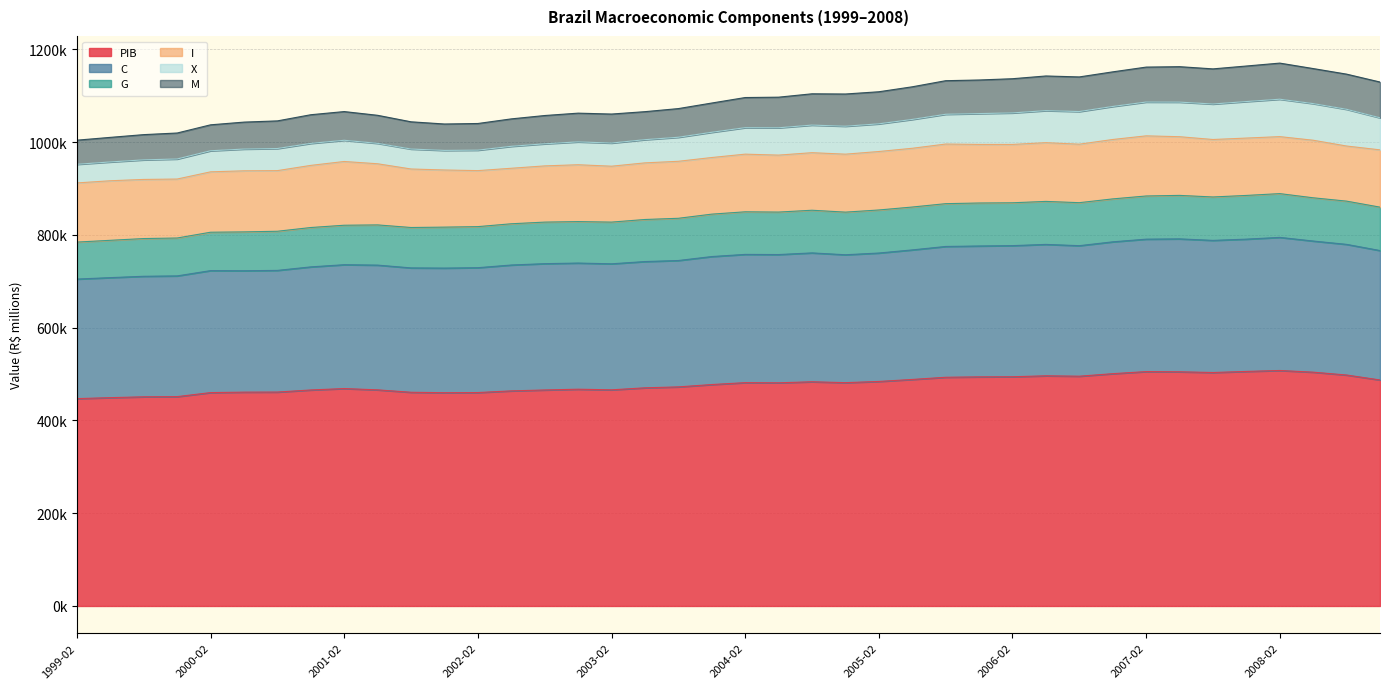

List the labels in order of C value, largest first.

2008-02, 2007-05, 2007-11, 2007-02, 2007-08, 2008-05, 2006-11, 2008-08, 2006-05, 2006-08, 2006-02, 2005-11, 2005-08, 2005-05, 2008-11, 2005-02, 2004-08, 2004-02, 2004-05, 2004-11, 2003-11, 2003-08, 2003-05, 2002-11, 2003-02, 2002-08, 2002-05, 2001-05, 2001-02, 2002-02, 2001-11, 2001-08, 2000-11, 2000-08, 2000-05, 2000-02, 1999-11, 1999-08, 1999-05, 1999-02